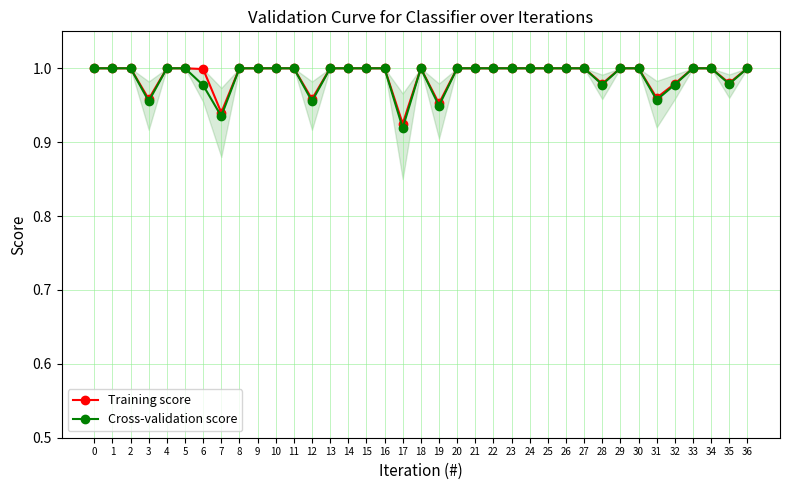

At how many categories does at least one series exceed 0?

37